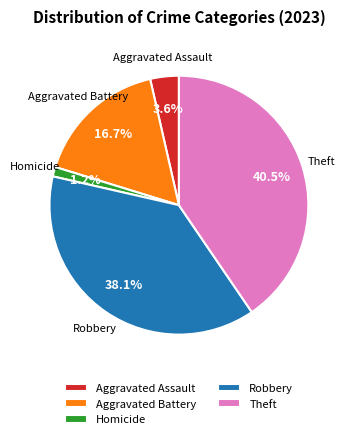

What percentage is the Robbery slice, to the nearest percent?

38%